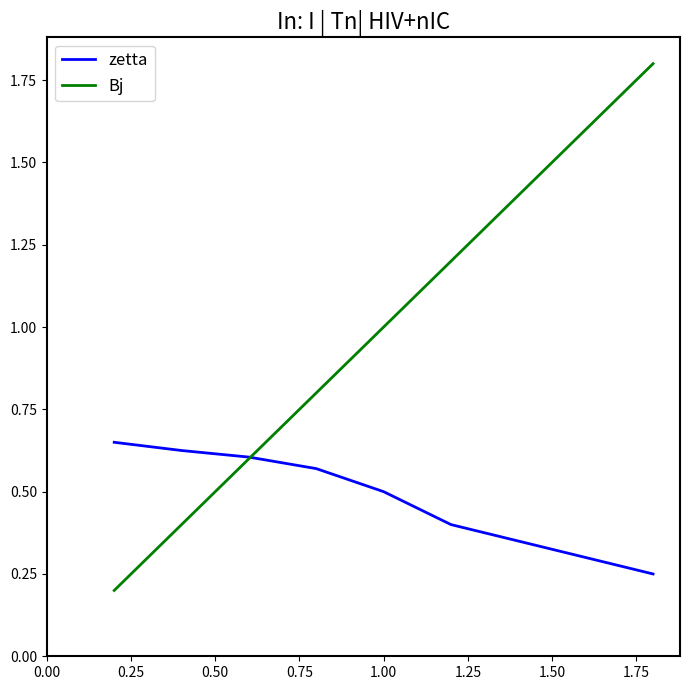

Which series has the largest total across all categories?

Bj